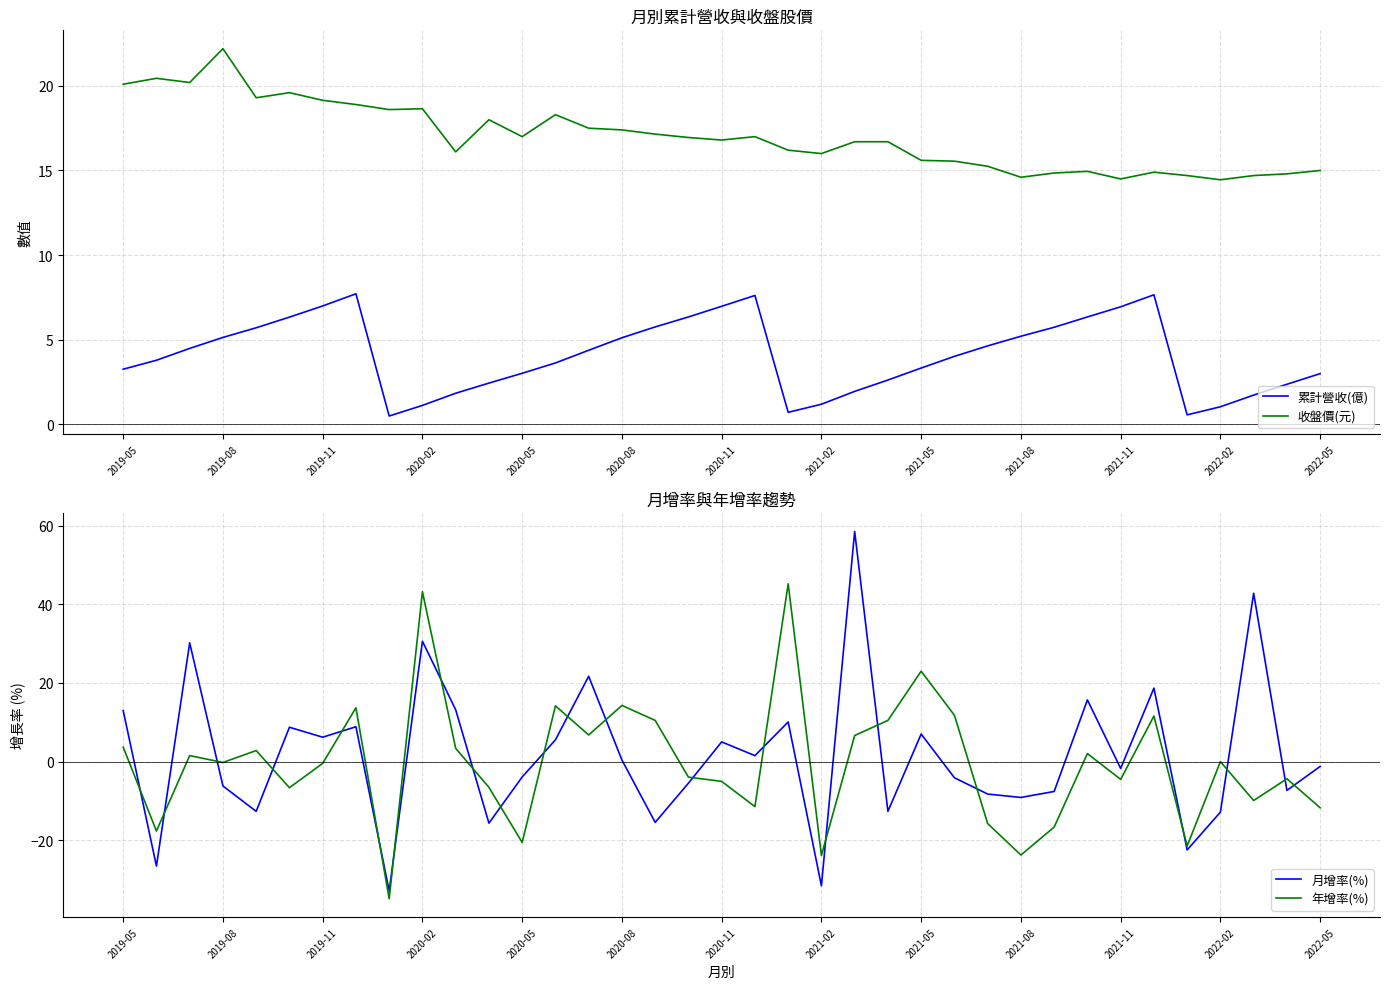

What is the greatest value displayed?

58.5